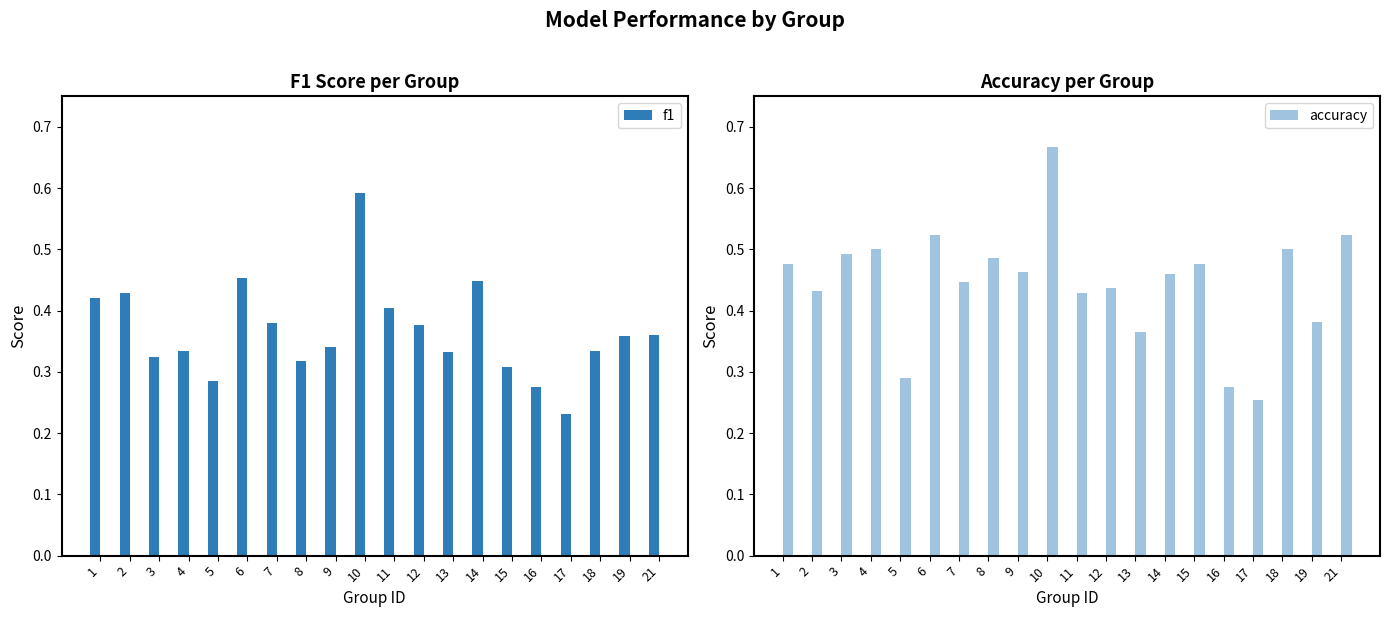

At which label is accuracy closest to 0?

17